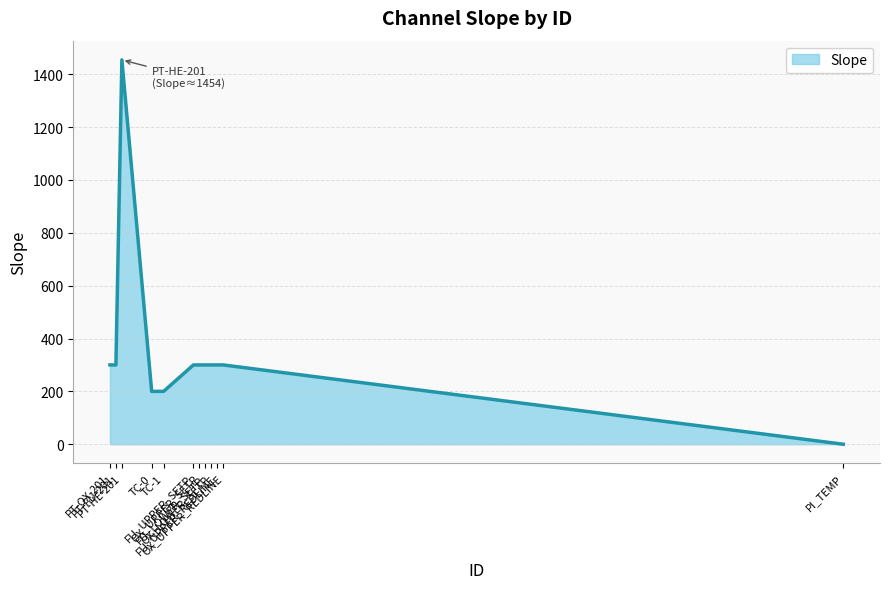

What is the average value?

354.5